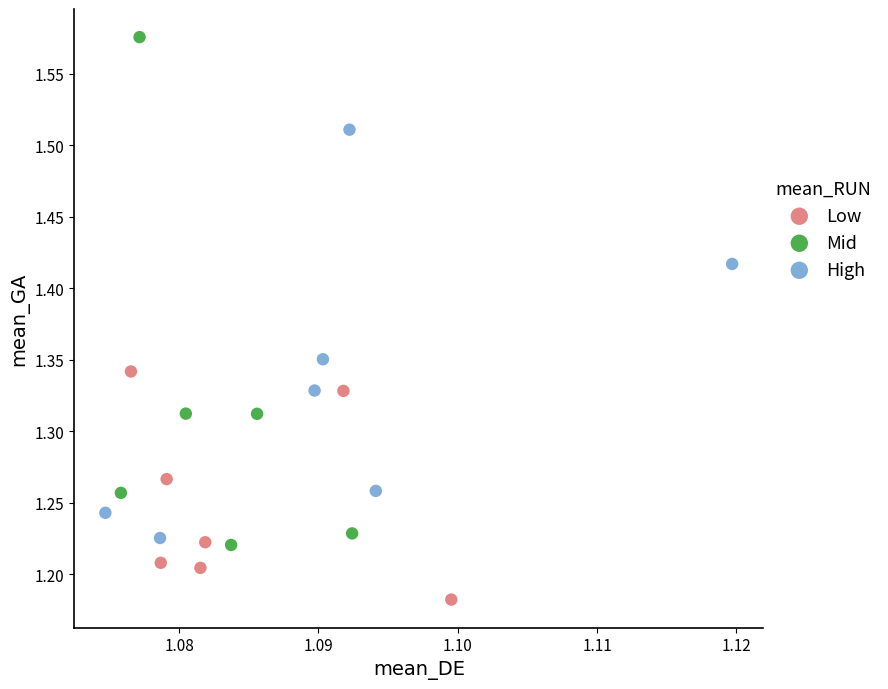

Which series contains the lowest Y value?

Low